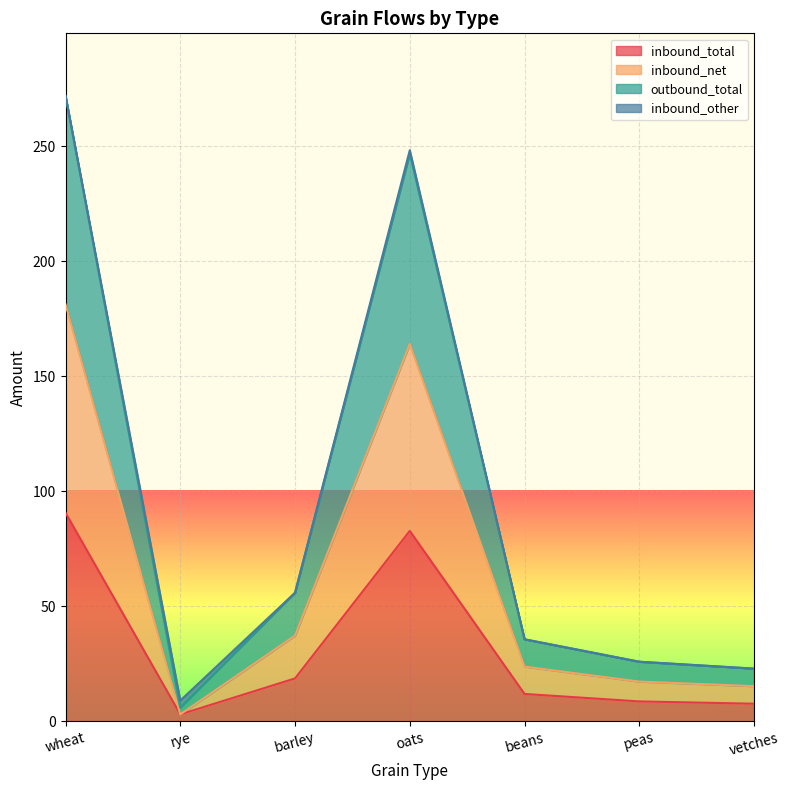

Which series has the largest range (max minus min)?

outbound_total